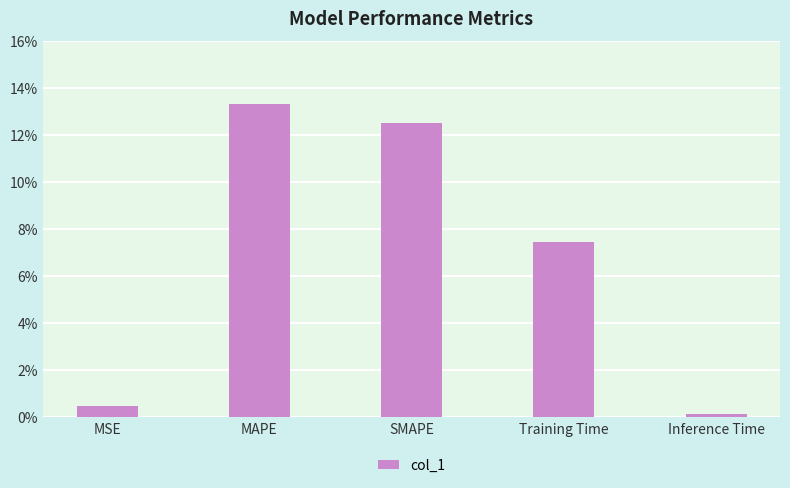

Between Training Time and MAPE, which is larger?

MAPE